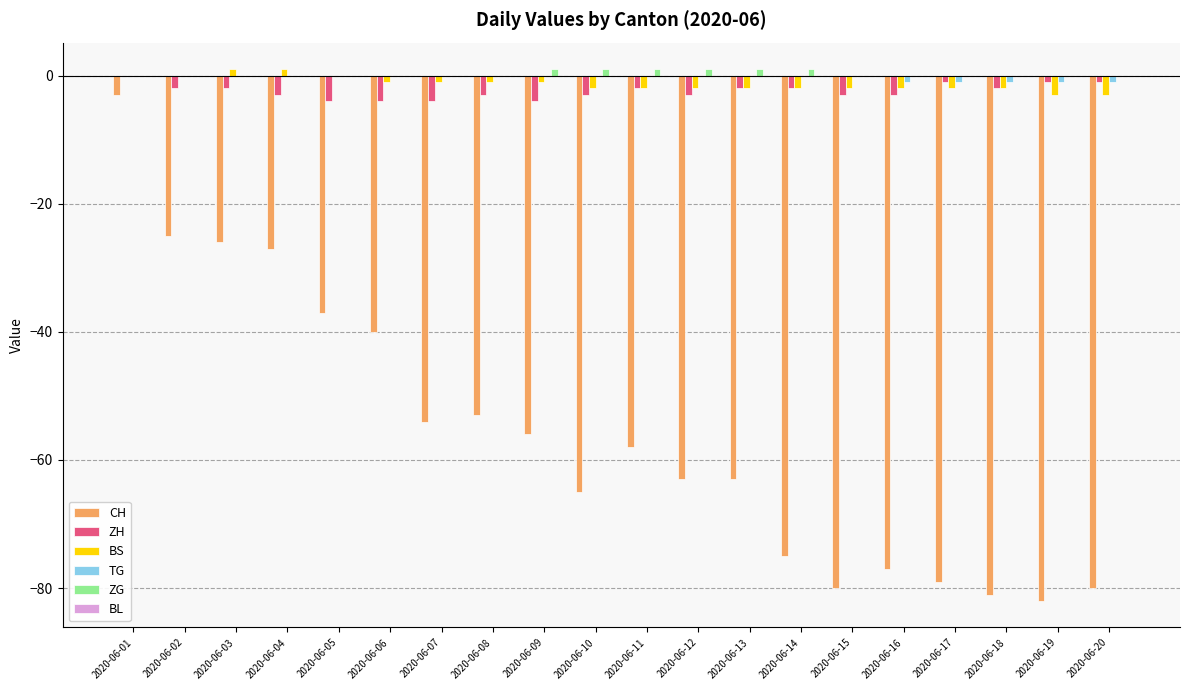

Is it true that ZH equals -3 at 2020-06-10?

True